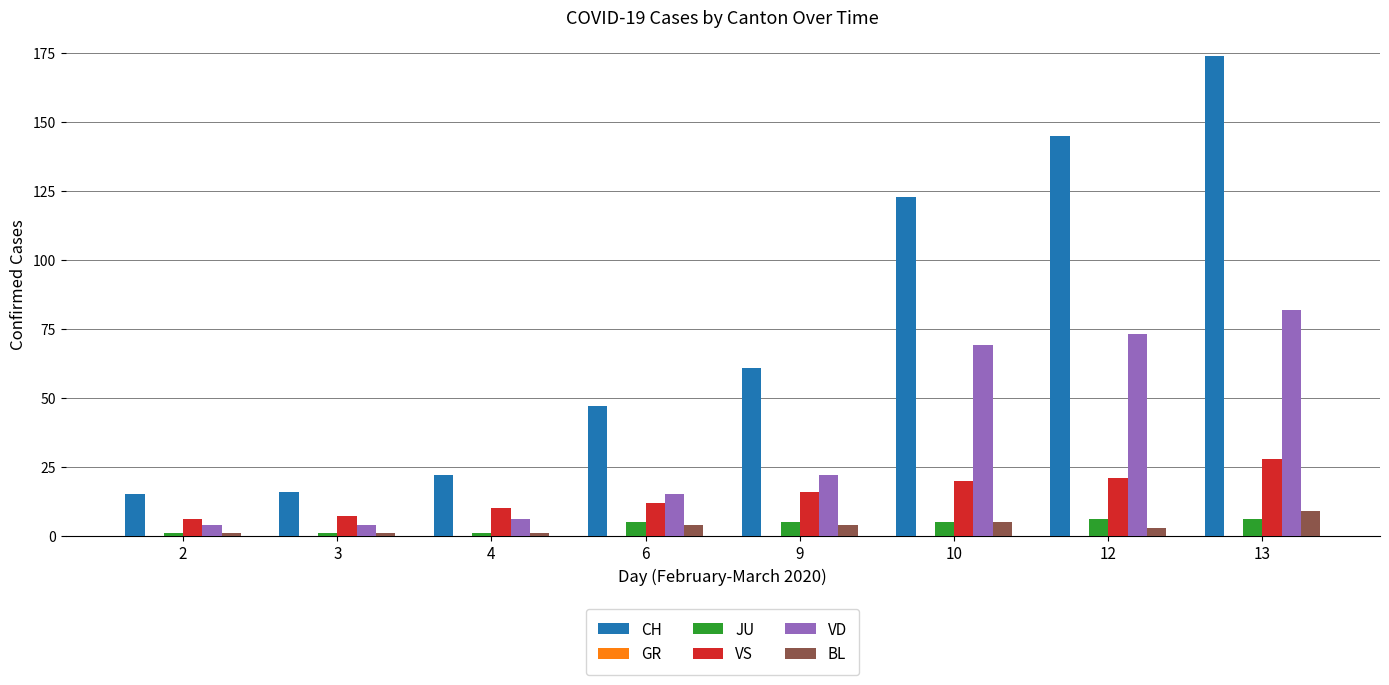

What is the sum of the BL values at 6 and 3?

5